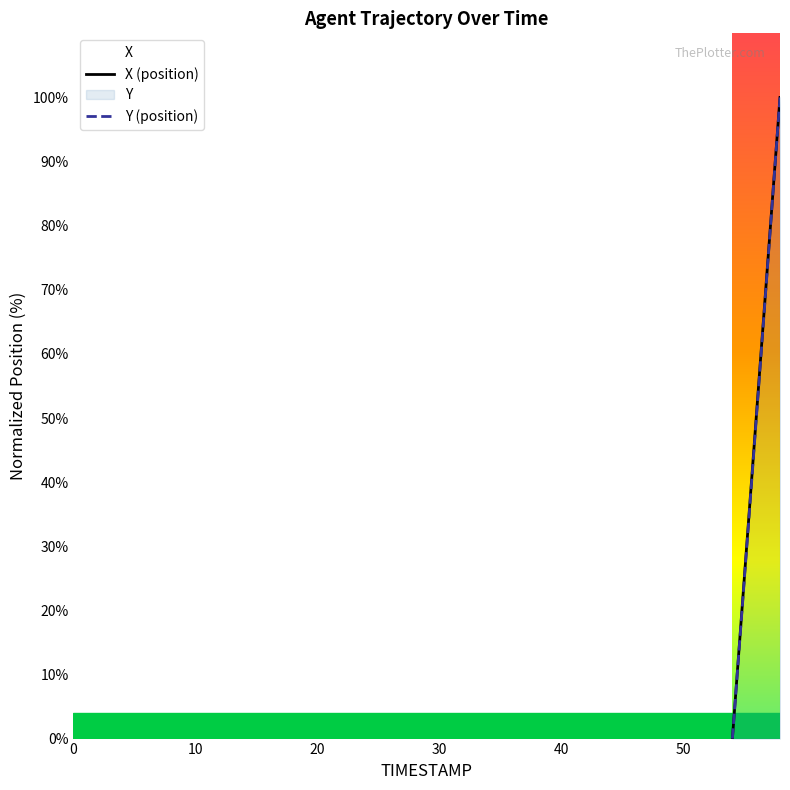

List the series in order of their overall mean, lowest first.

Y, X